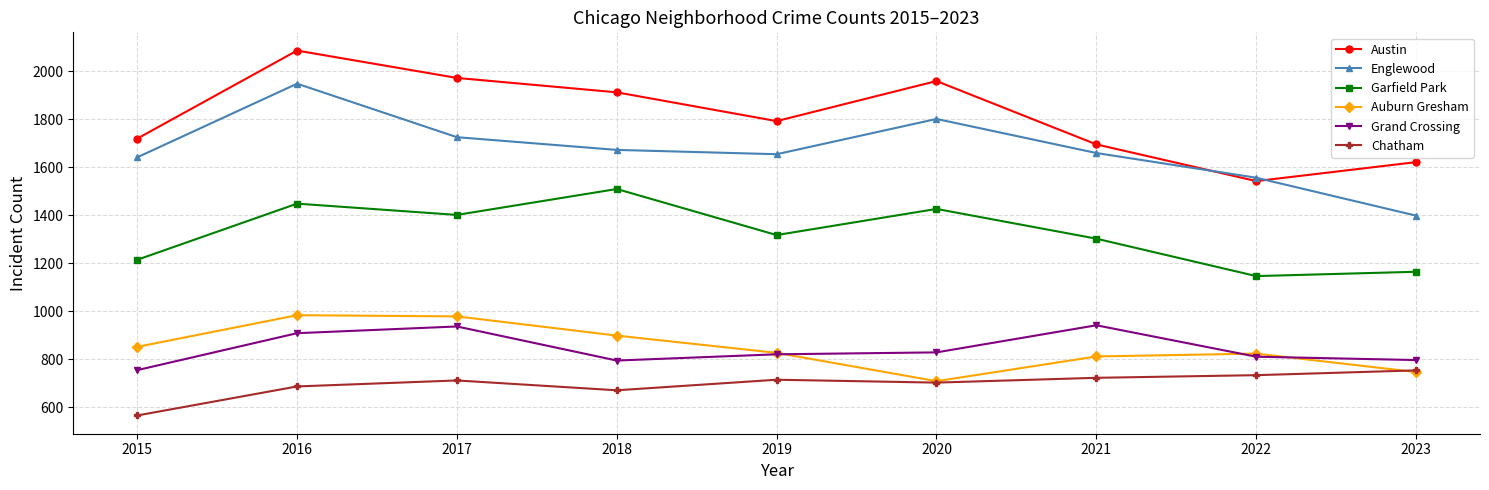

Which series changed the most between 2019 and 2022?

Austin